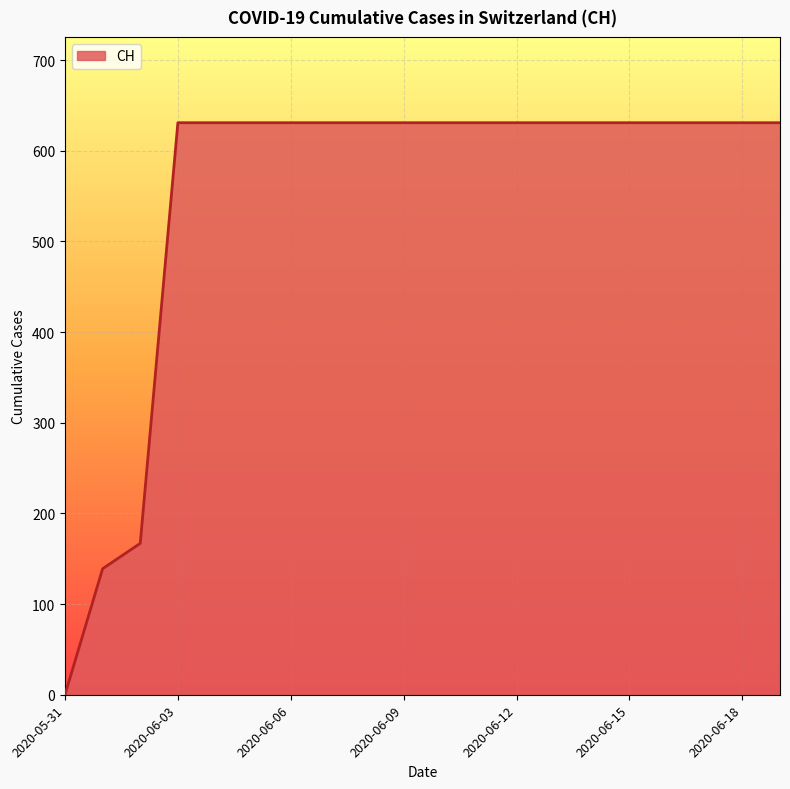

How many positive values are there?

19